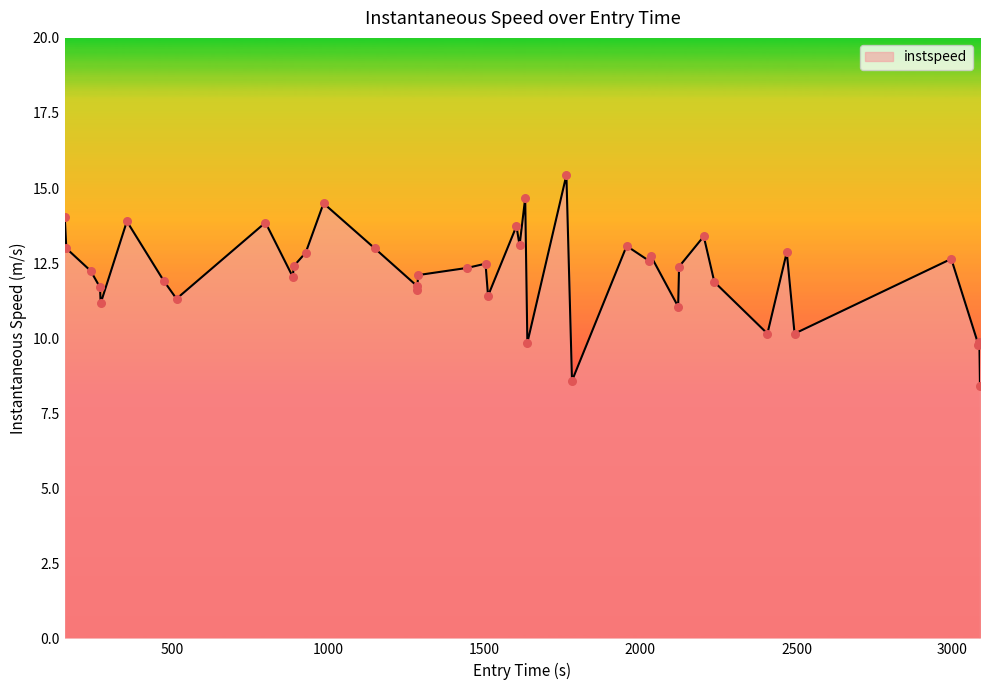

What is the difference between the maximum and minimum values?

7.0